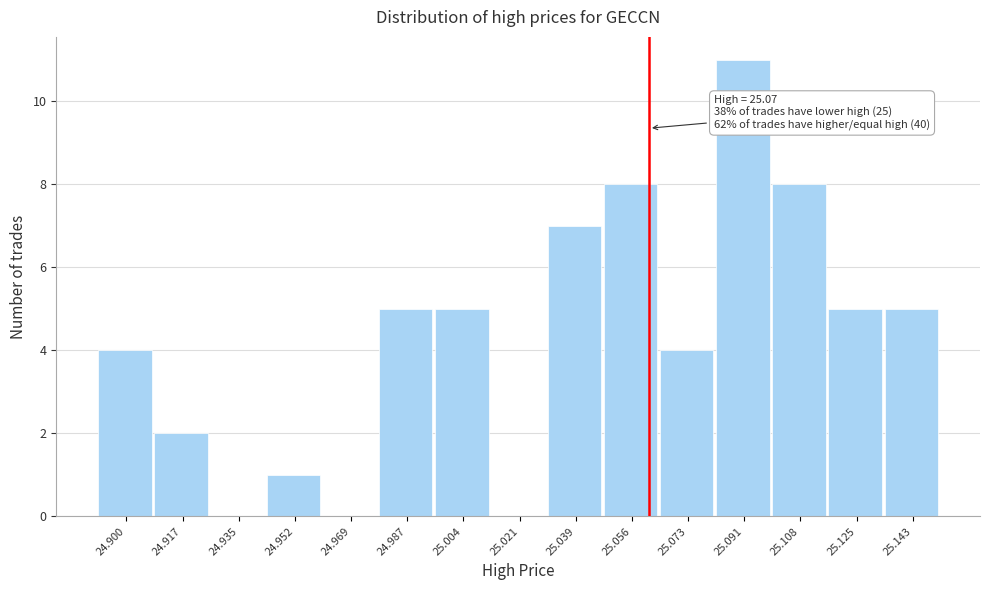

Reading left to right, extract all data points from this chart.

24.900=4	24.917=2	24.935=0	24.952=1	24.969=0	24.987=5	25.004=5	25.021=0	25.039=7	25.056=8	25.073=4	25.091=11	25.108=8	25.125=5	25.143=5